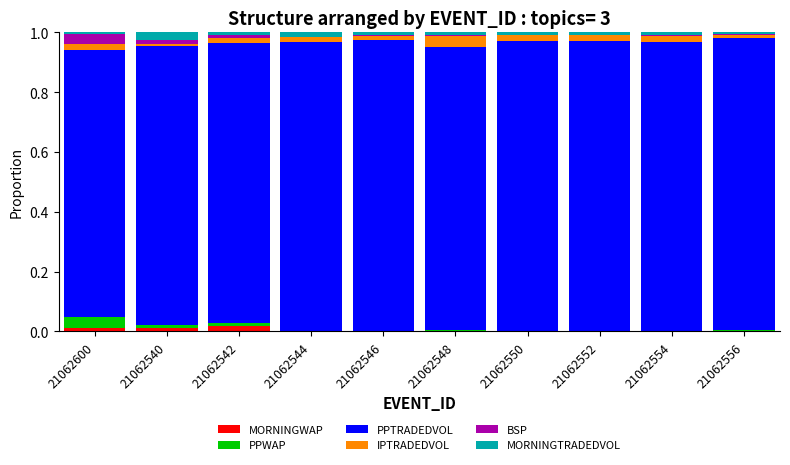

Does the chart contain stacked bars?

Yes